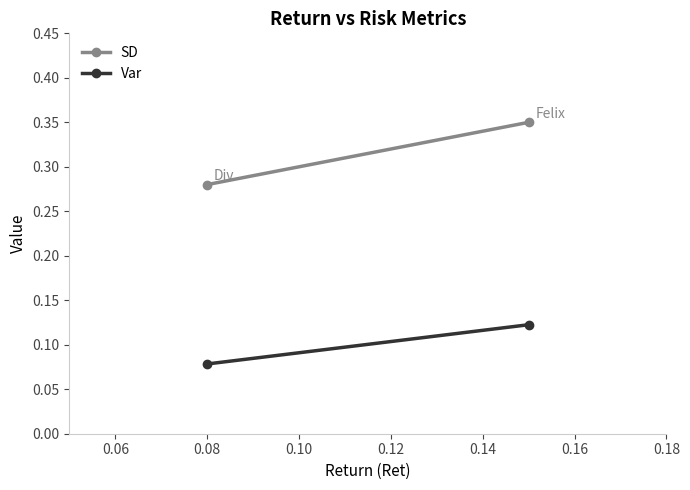

Which has a higher value, 0.06 or 0.04?

0.06